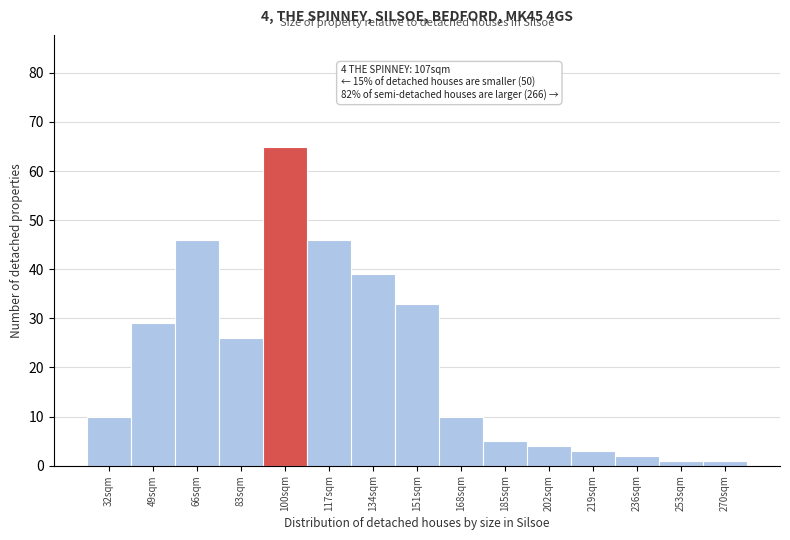

Reading left to right, transcribe all the data shown in this chart.

10	29	46	26	65	46	39	33	10	5	4	3	2	1	1